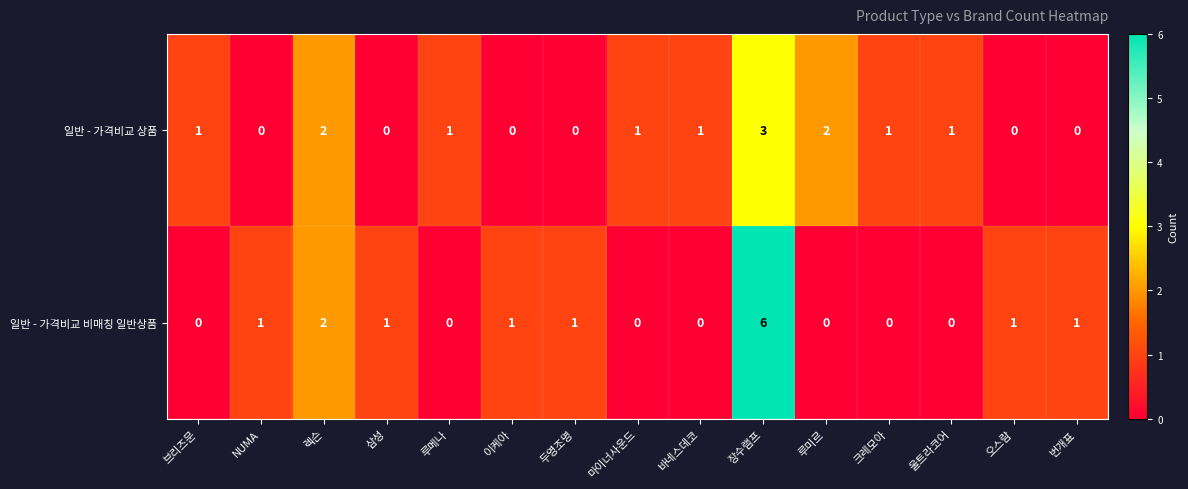

What is the maximum value for 일반 - 가격비교 비매칭 일반상품?

6